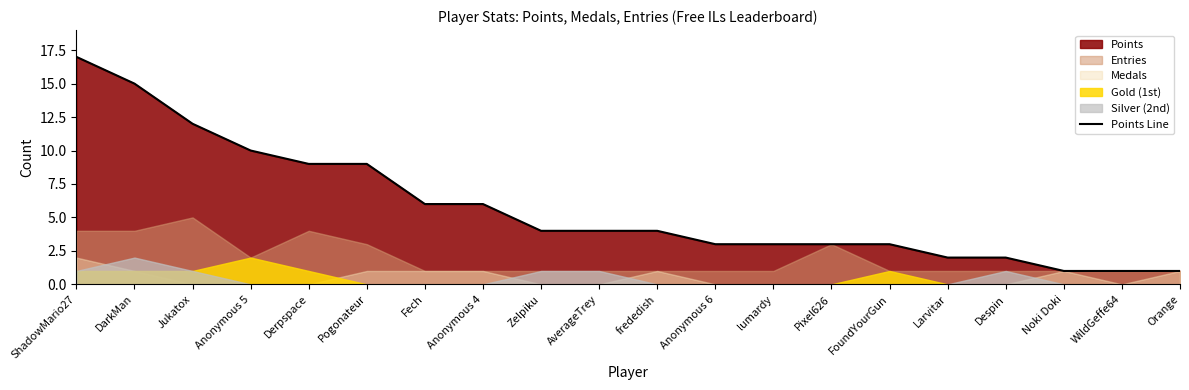

What is the average value?

6